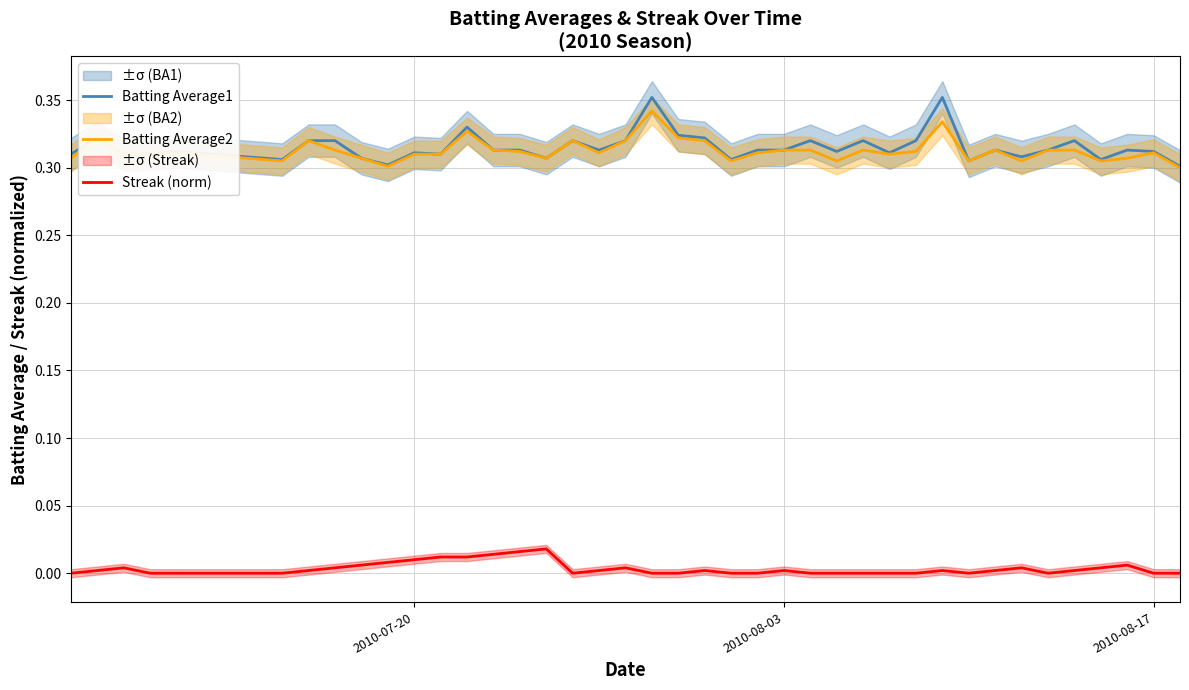

Which series has the widest spread of values?

Batting Average1